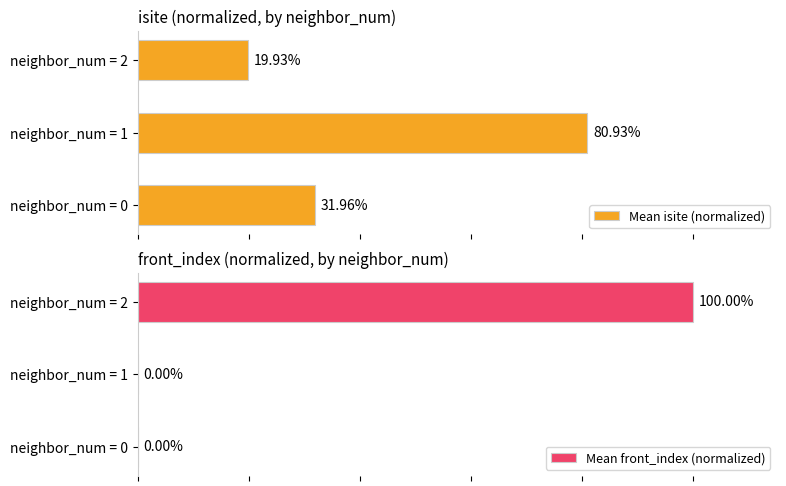

What is the value of the Mean isite (normalized) bar at the 3rd from the left?

19.9